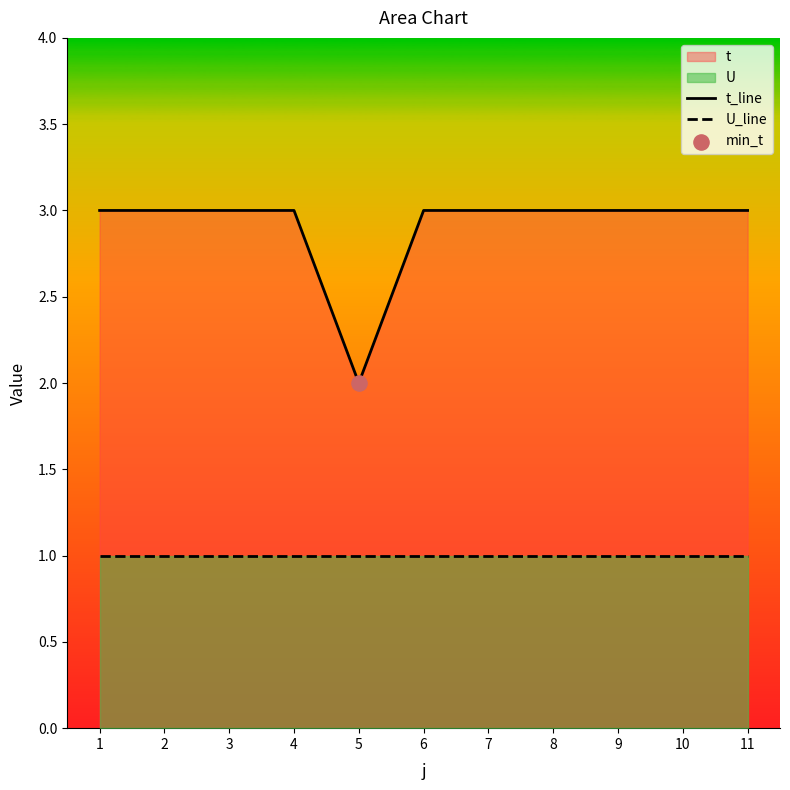

At how many categories does at least one series exceed 2?

10